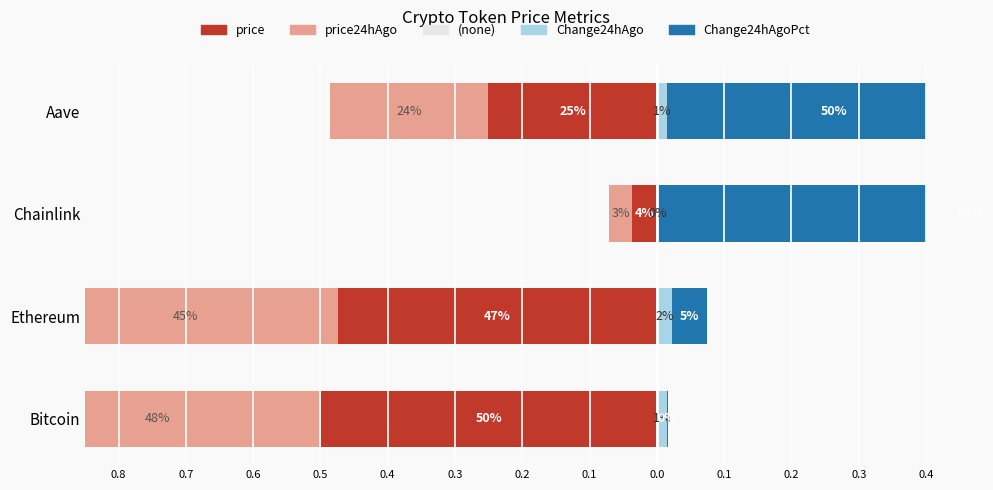

Is it true that Change24hAgo equals 0.0 at Ethereum?

False